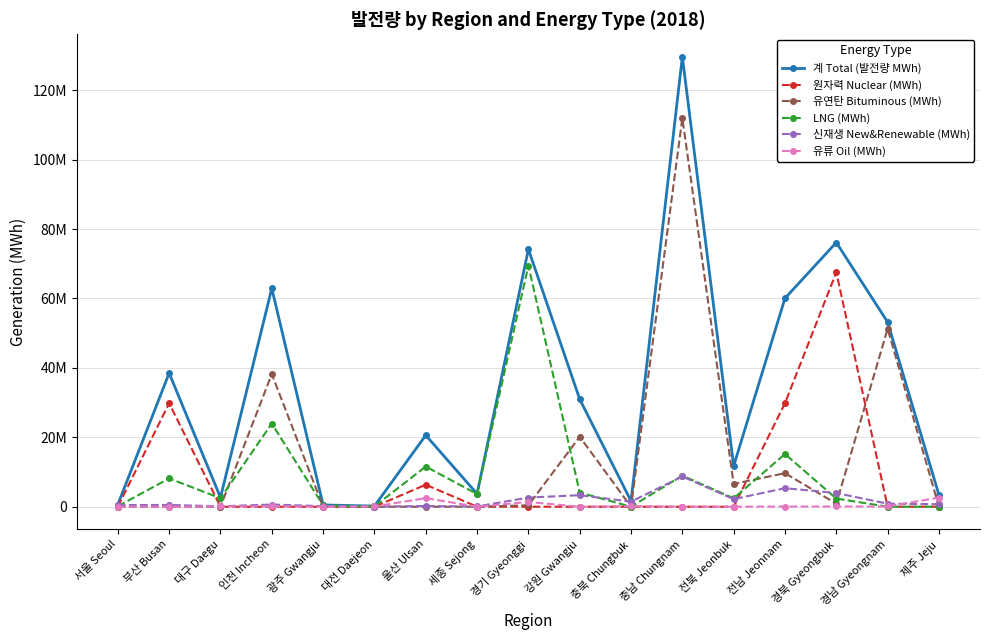

What is the difference between the highest and lowest values at 세종 Sejong?

3718198.5